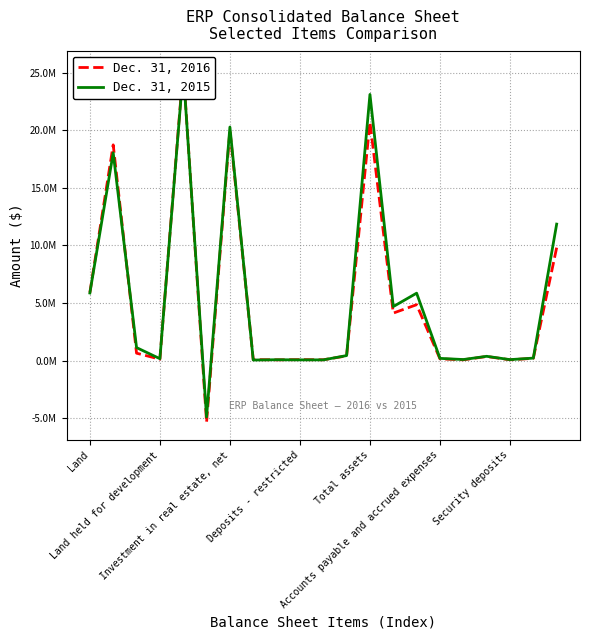

What are all the series names shown in the legend?

Dec. 31, 2016, Dec. 31, 2015